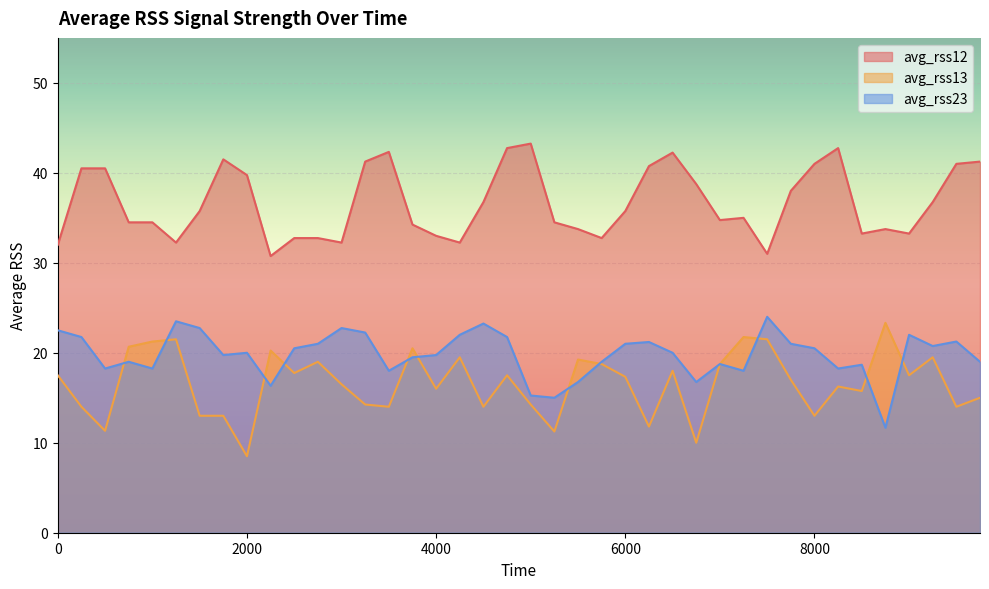

How many times do avg_rss13 and avg_rss23 cross each other?

11